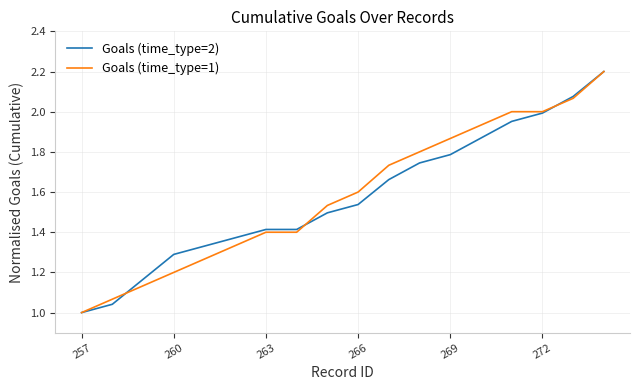

What is the greatest value displayed?

2.2